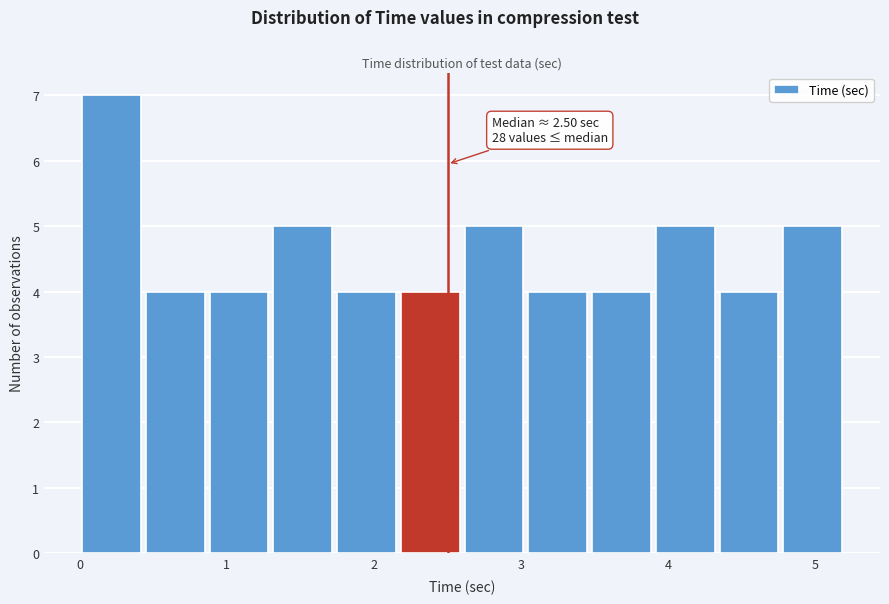

Which range on the x-axis has the tallest bar?

0.0 to 0.4